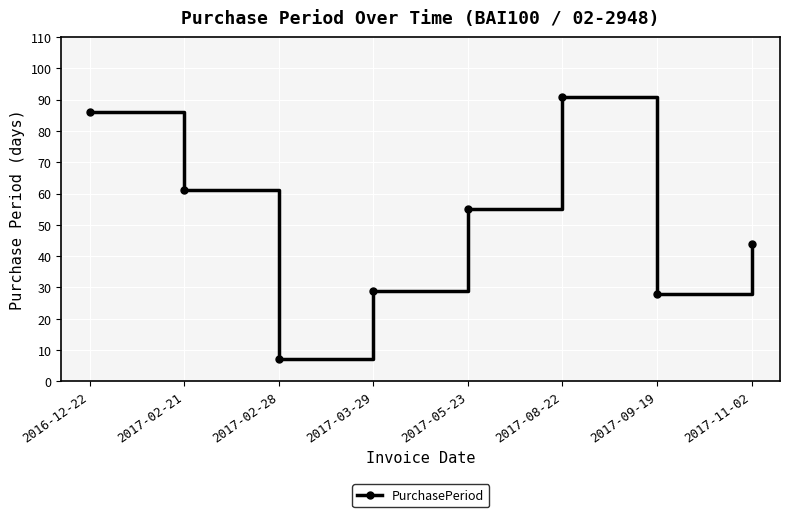

Which label corresponds to the largest value in the chart?

2017-08-22